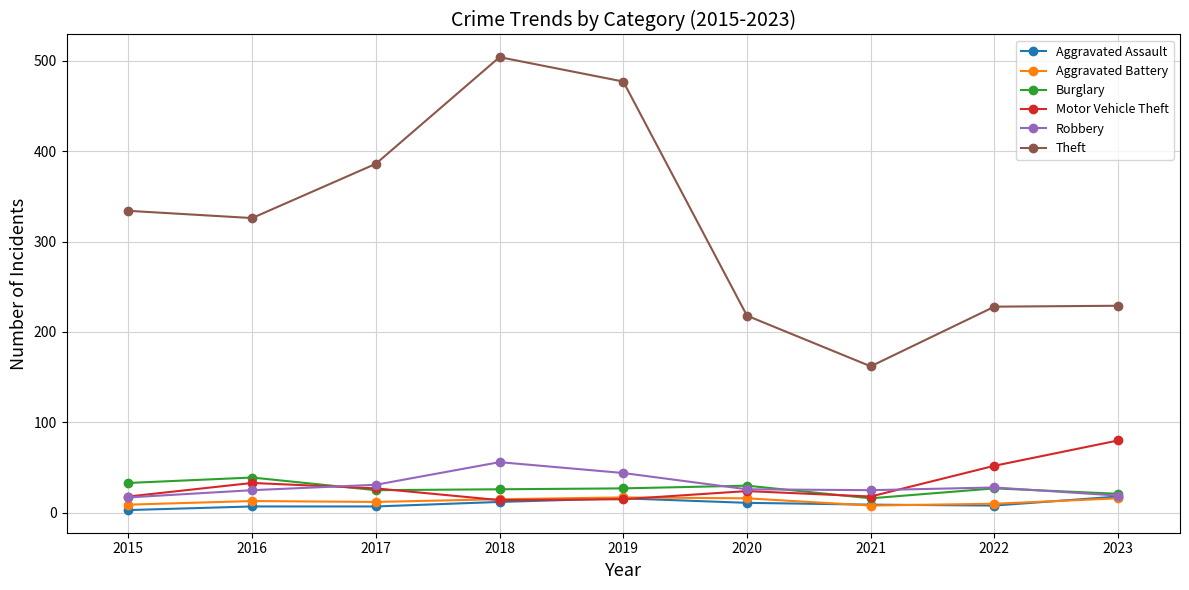

Which series has the largest total across all categories?

Theft